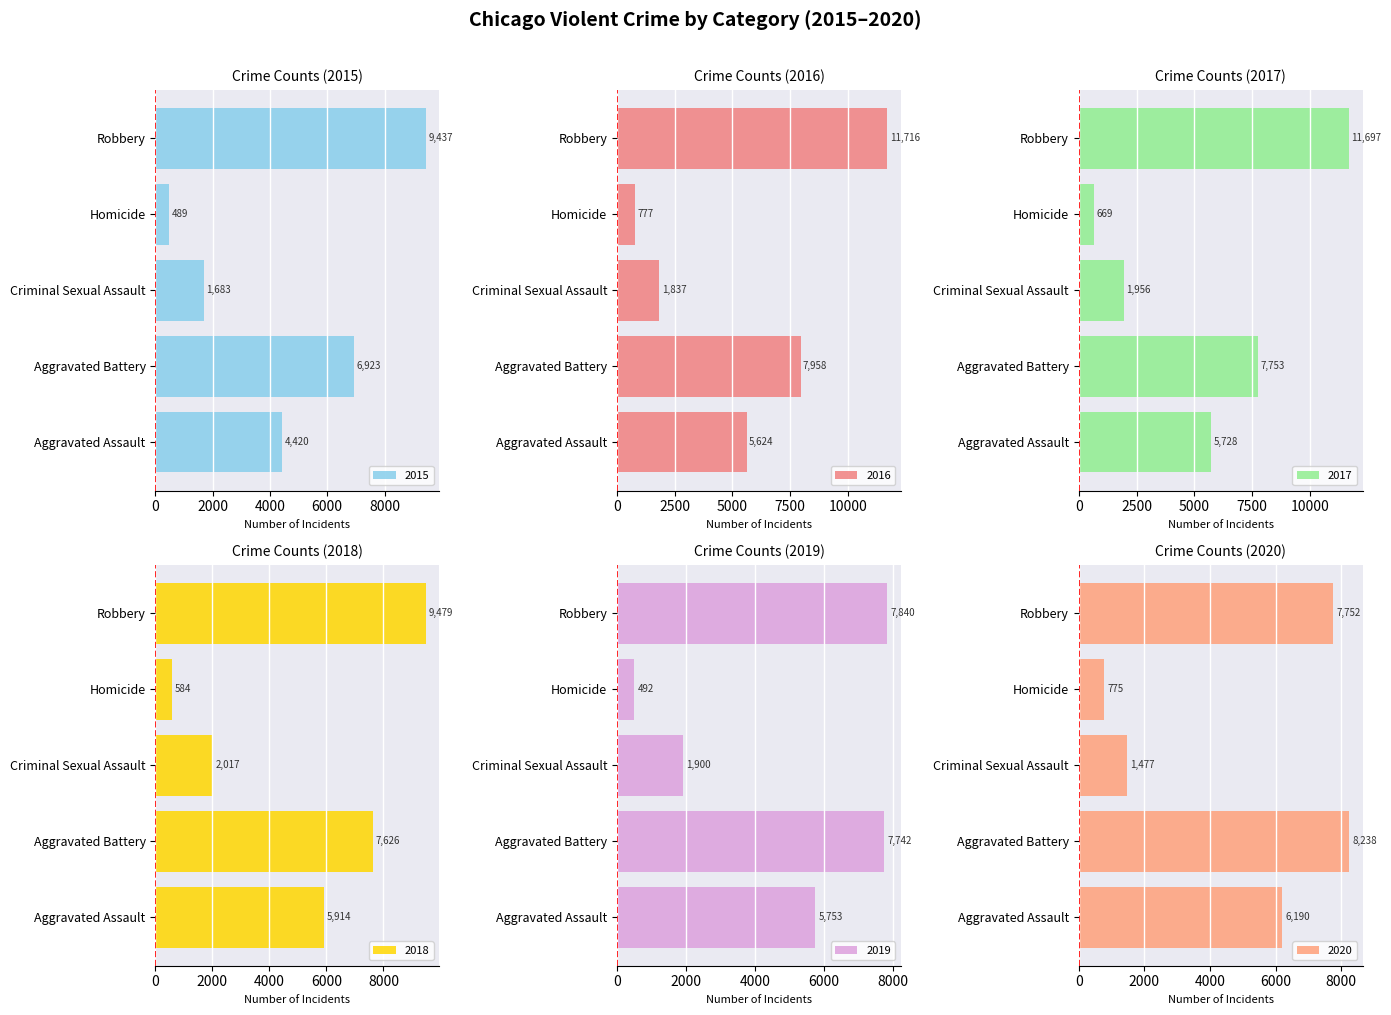

What is the sum of the 2019 values at Aggravated Assault and Criminal Sexual Assault?

7653